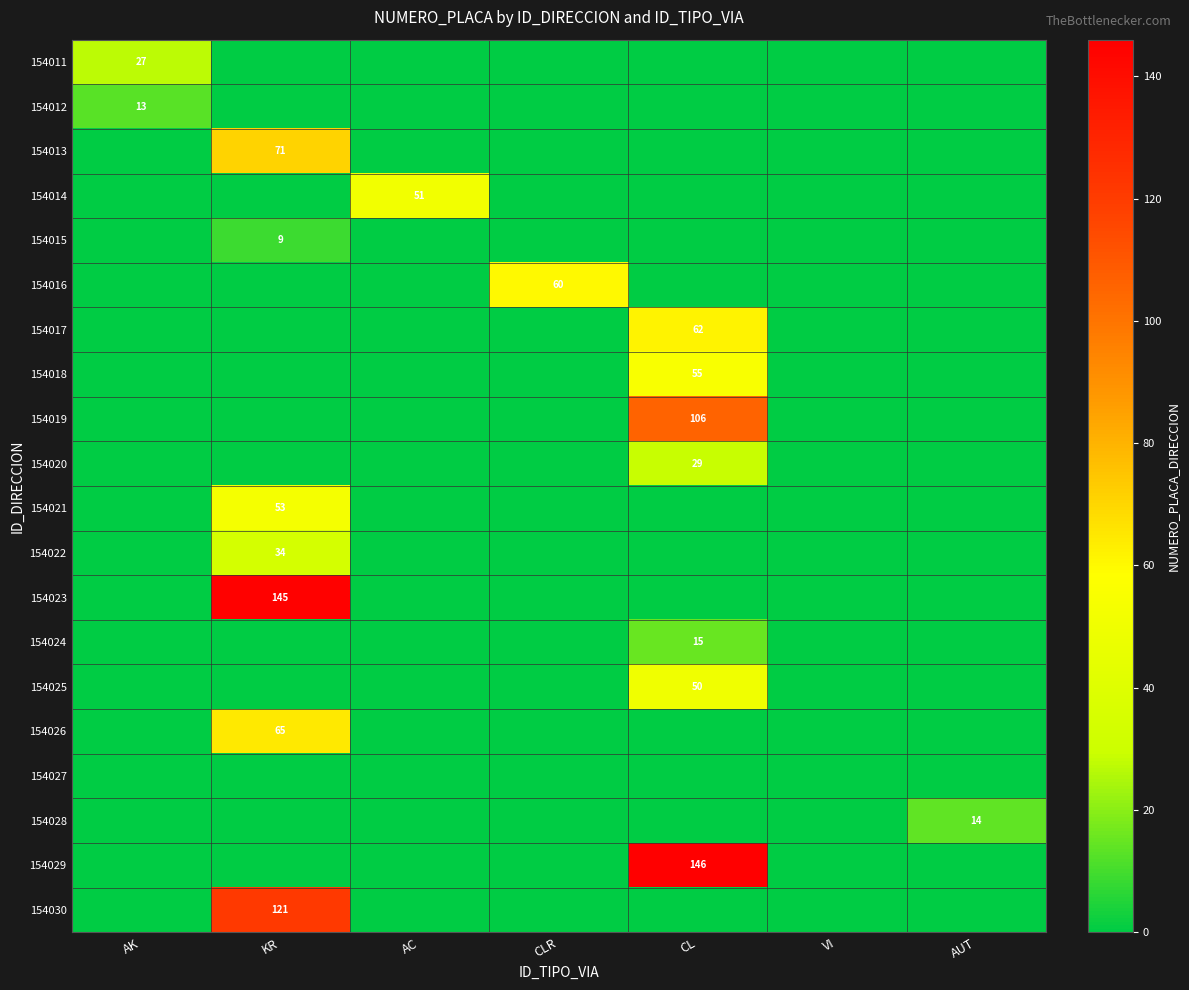

At which category is the sum across all series the highest?

KR